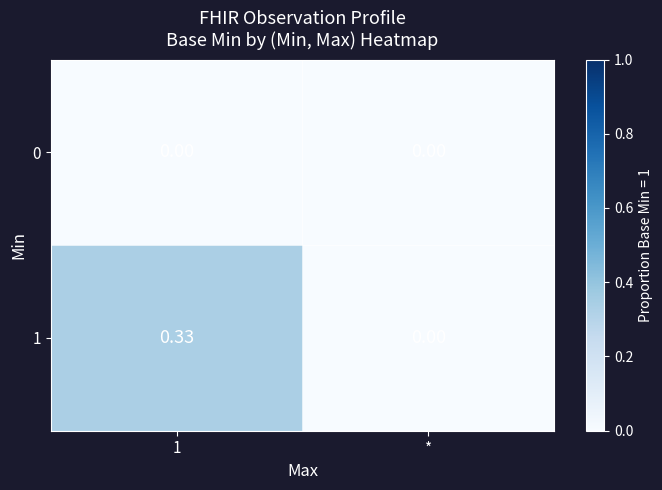

How many distinct data groups are displayed?

2